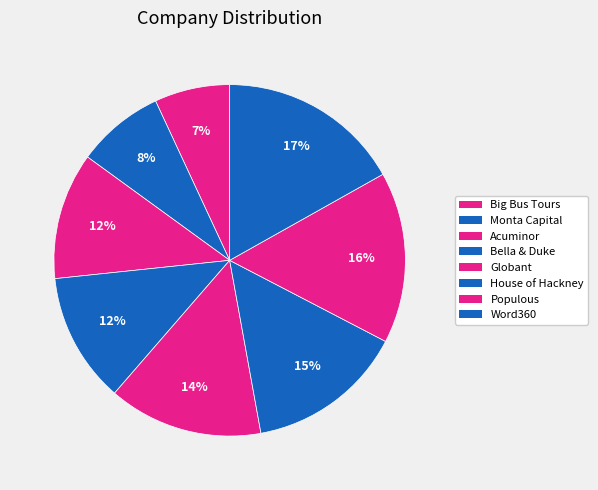

To the nearest percent, what is the combined percentage of Word360 and Populous?

33%